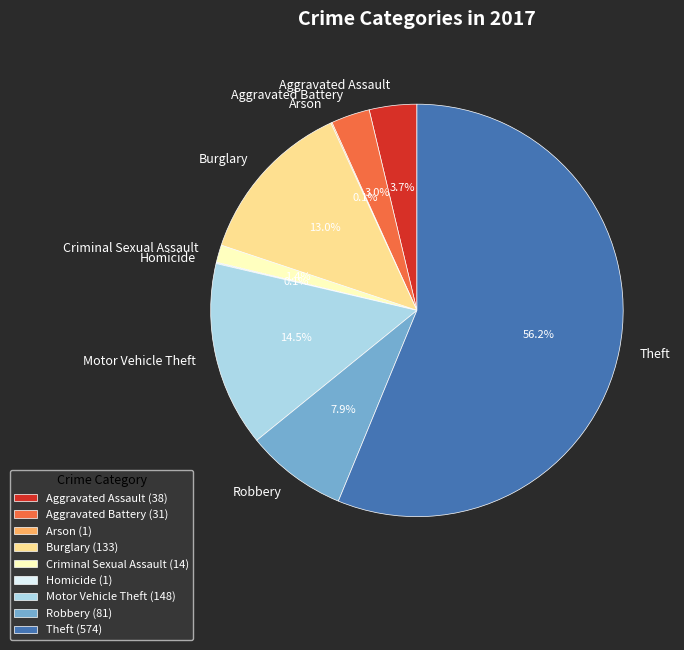

Combined, what portion of the pie is Robbery and Criminal Sexual Assault?

9.3%